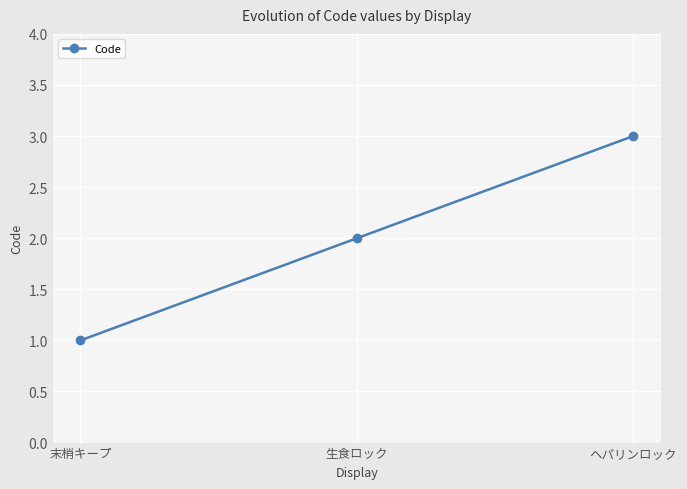

What is the sum of all values?

6